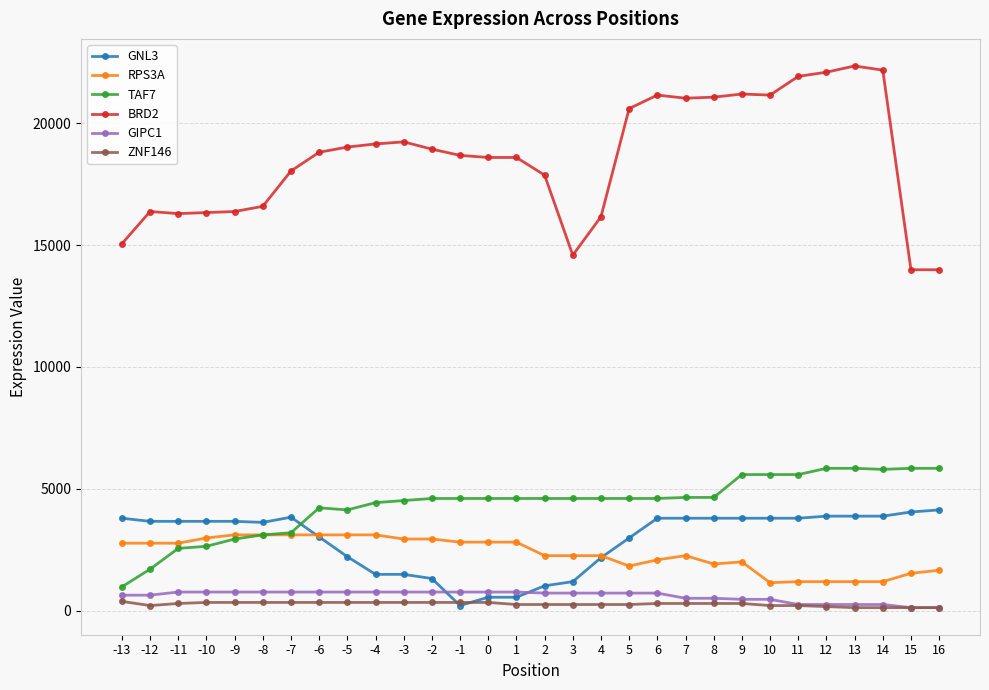

Which series has the widest spread of values?

BRD2